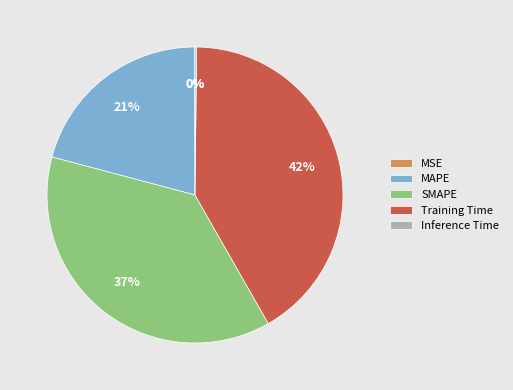

To the nearest percent, what is the difference between the largest and smallest slice percentages?

42%